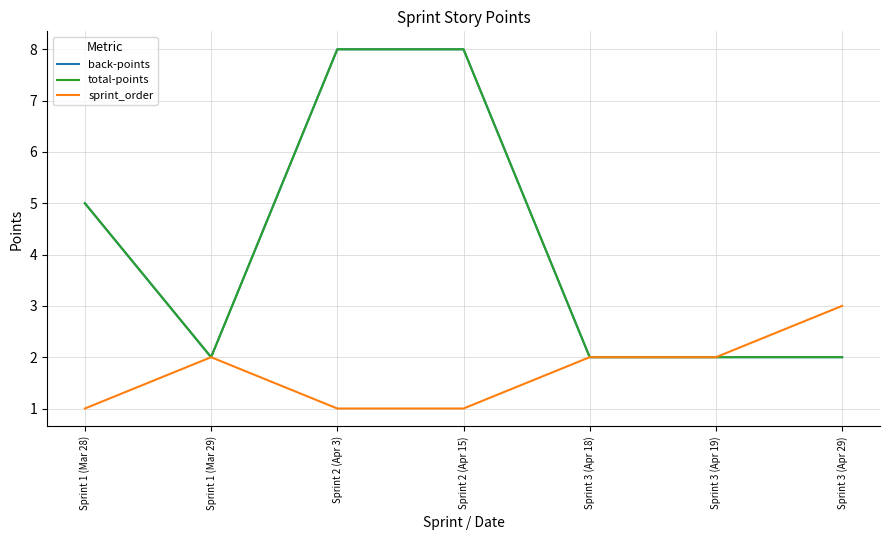

What is the difference between the sprint_order values at Sprint 3 (Apr 29) and Sprint 3 (Apr 19)?

1